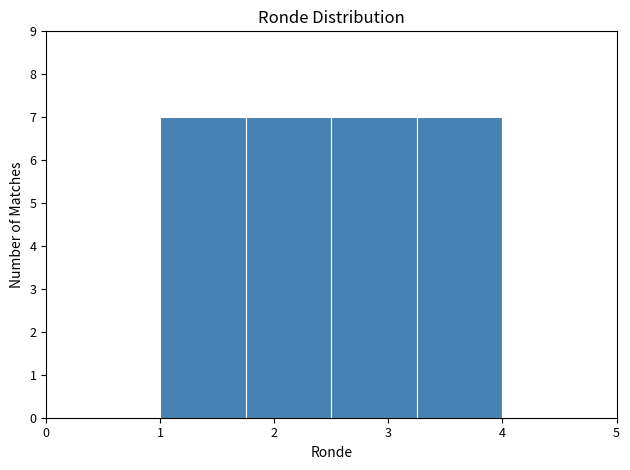

Reading left to right, list every bar in this chart as the range it spans on the x-axis followed by its height. Neither the bar edges nor the heights are printed on the chart, so give them approximately, as read against the axes.

1.00 to 1.75: 7
1.75 to 2.50: 7
2.50 to 3.25: 7
3.25 to 4.00: 7